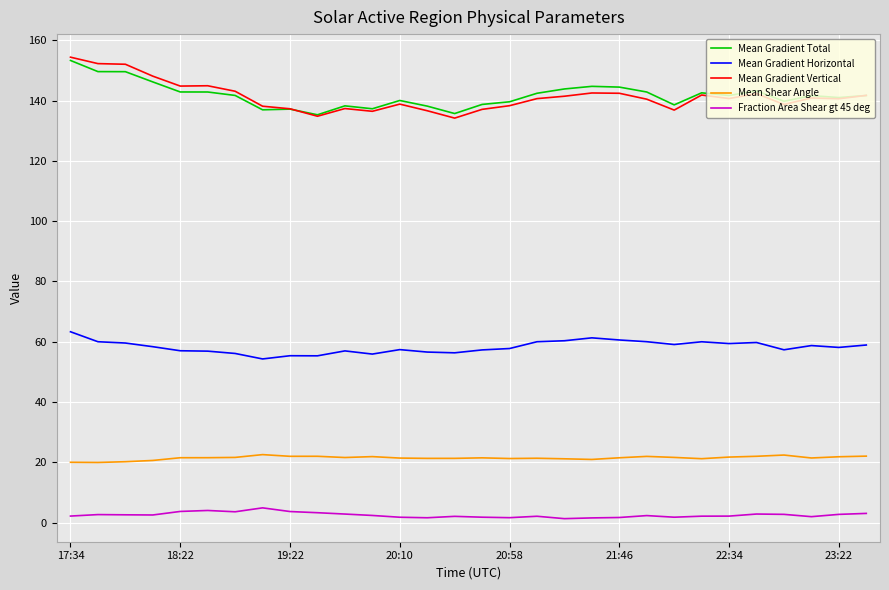

What is the greatest value displayed?

154.4